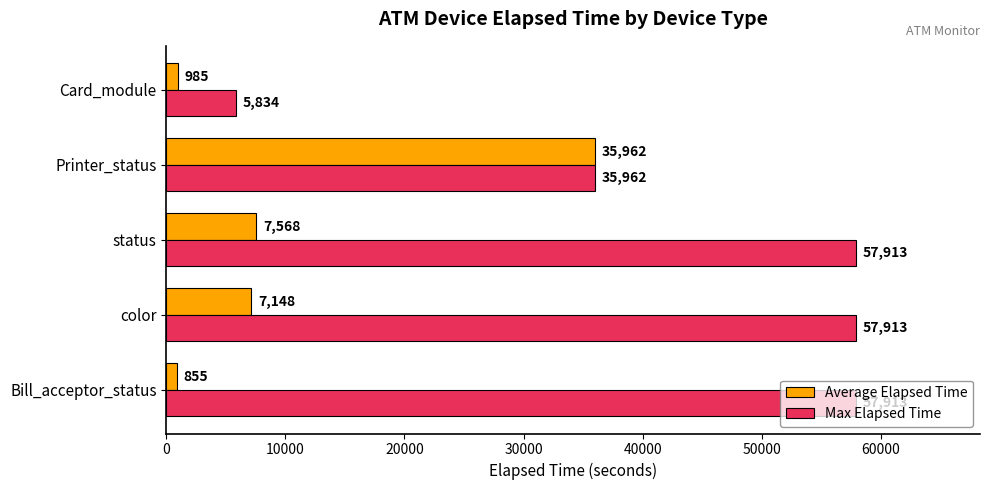

How many data points in Max Elapsed Time are less than 57913?

2